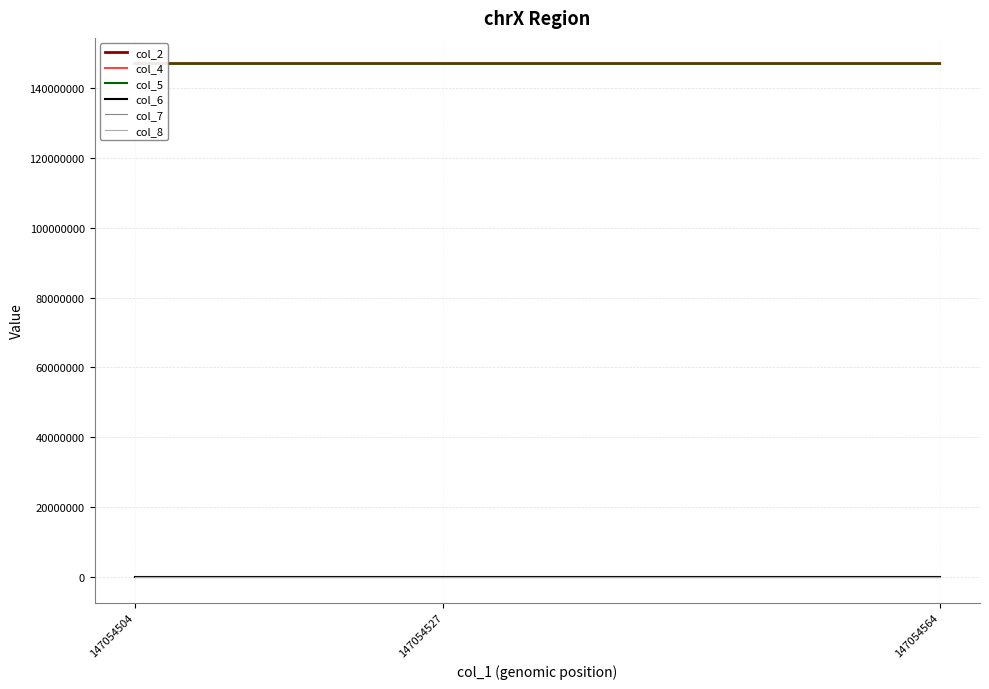

At which label does col_2 first exceed 147054528?

147054564